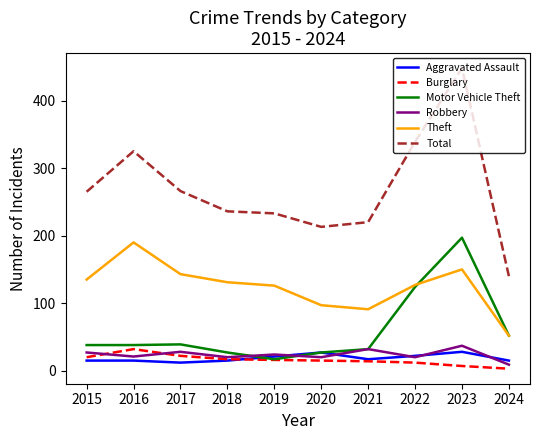

At which category does the chart reach its minimum across all series?

2024